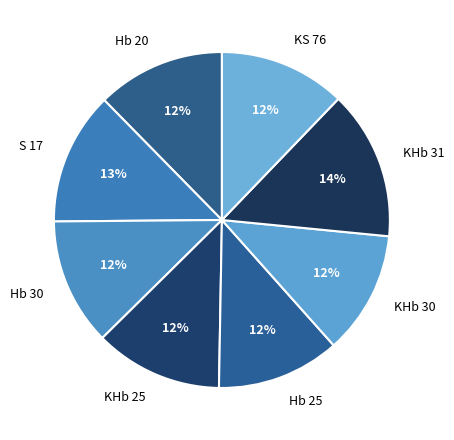

To the nearest percent, what percentage of the pie is KHb 25?

12%